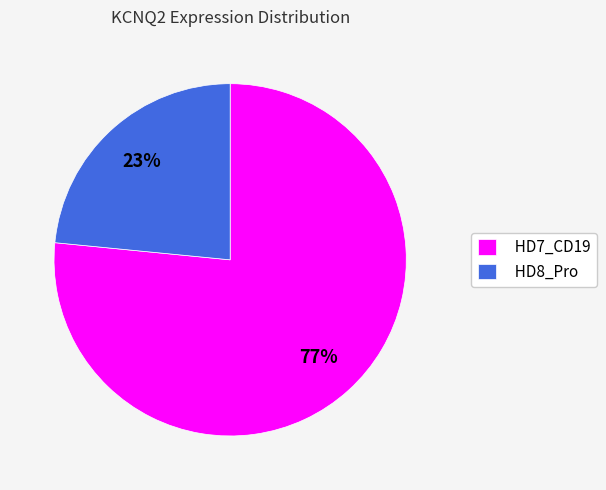

Which category has the biggest portion of the pie?

HD7_CD19